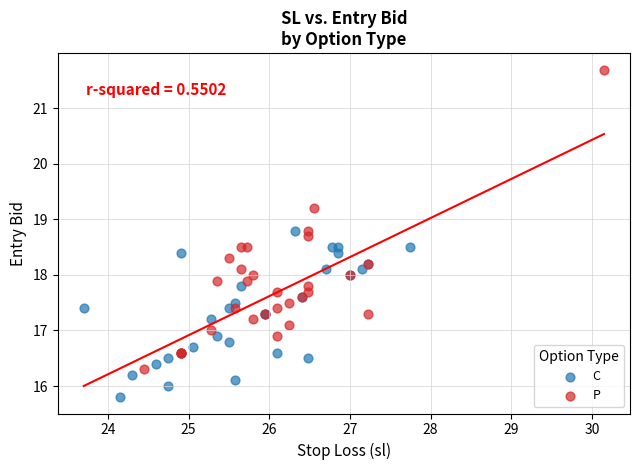

Which series has the widest spread of Y values?

P